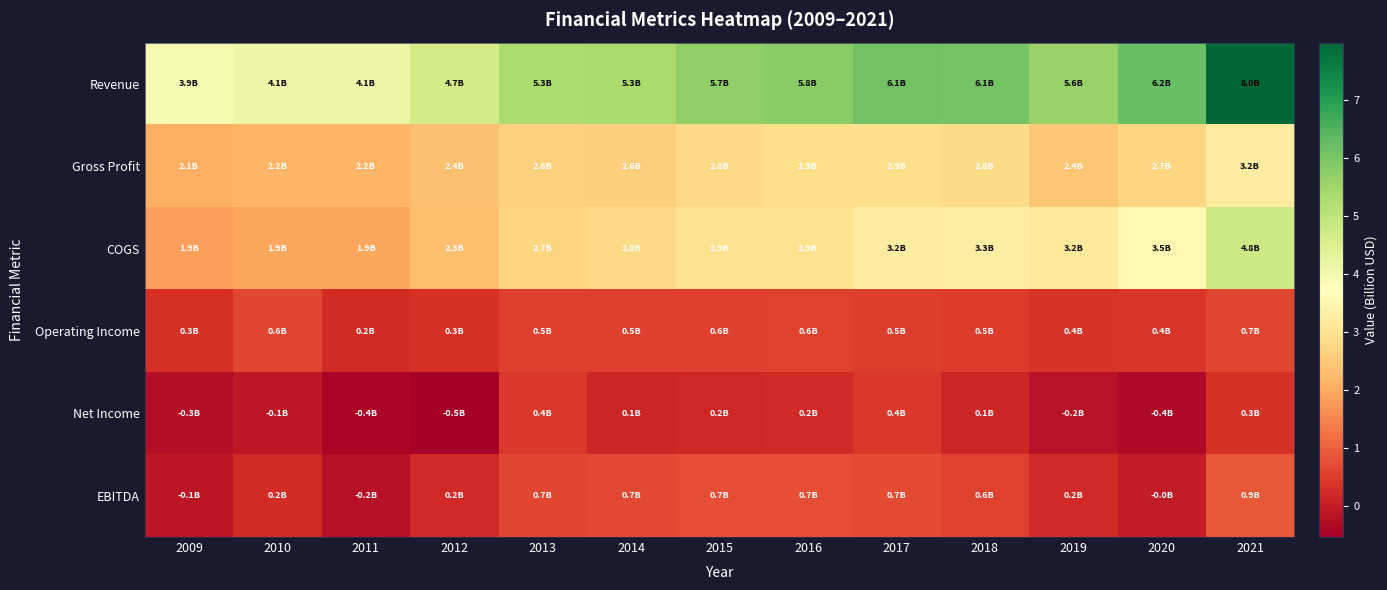

Reading right to left, list all the values displayed in this chart.

Revenue: 2021=8.0	2020=6.2	2019=5.6	2018=6.1	2017=6.1	2016=5.8	2015=5.7	2014=5.3	2013=5.3	2012=4.7	2011=4.1	2010=4.1	2009=3.9
Gross Profit: 2021=3.2	2020=2.7	2019=2.4	2018=2.8	2017=2.9	2016=2.9	2015=2.8	2014=2.6	2013=2.6	2012=2.4	2011=2.2	2010=2.2	2009=2.1
COGS: 2021=4.8	2020=3.5	2019=3.2	2018=3.3	2017=3.2	2016=2.9	2015=2.9	2014=2.8	2013=2.7	2012=2.3	2011=1.9	2010=1.9	2009=1.9
Operating Income: 2021=0.7	2020=0.4	2019=0.4	2018=0.5	2017=0.5	2016=0.6	2015=0.6	2014=0.5	2013=0.5	2012=0.3	2011=0.2	2010=0.6	2009=0.3
Net Income: 2021=0.3	2020=-0.4	2019=-0.2	2018=0.1	2017=0.4	2016=0.2	2015=0.2	2014=0.1	2013=0.4	2012=-0.5	2011=-0.4	2010=-0.1	2009=-0.3
EBITDA: 2021=0.9	2020=-0.0	2019=0.2	2018=0.6	2017=0.7	2016=0.7	2015=0.7	2014=0.7	2013=0.7	2012=0.2	2011=-0.2	2010=0.2	2009=-0.1